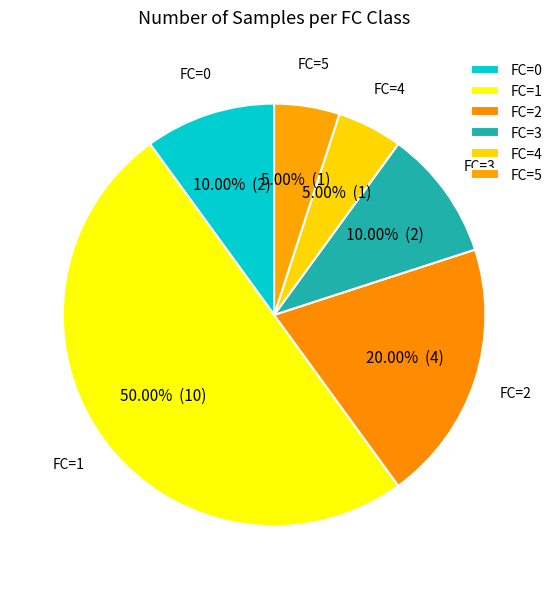

How many slices are in this pie chart?

6